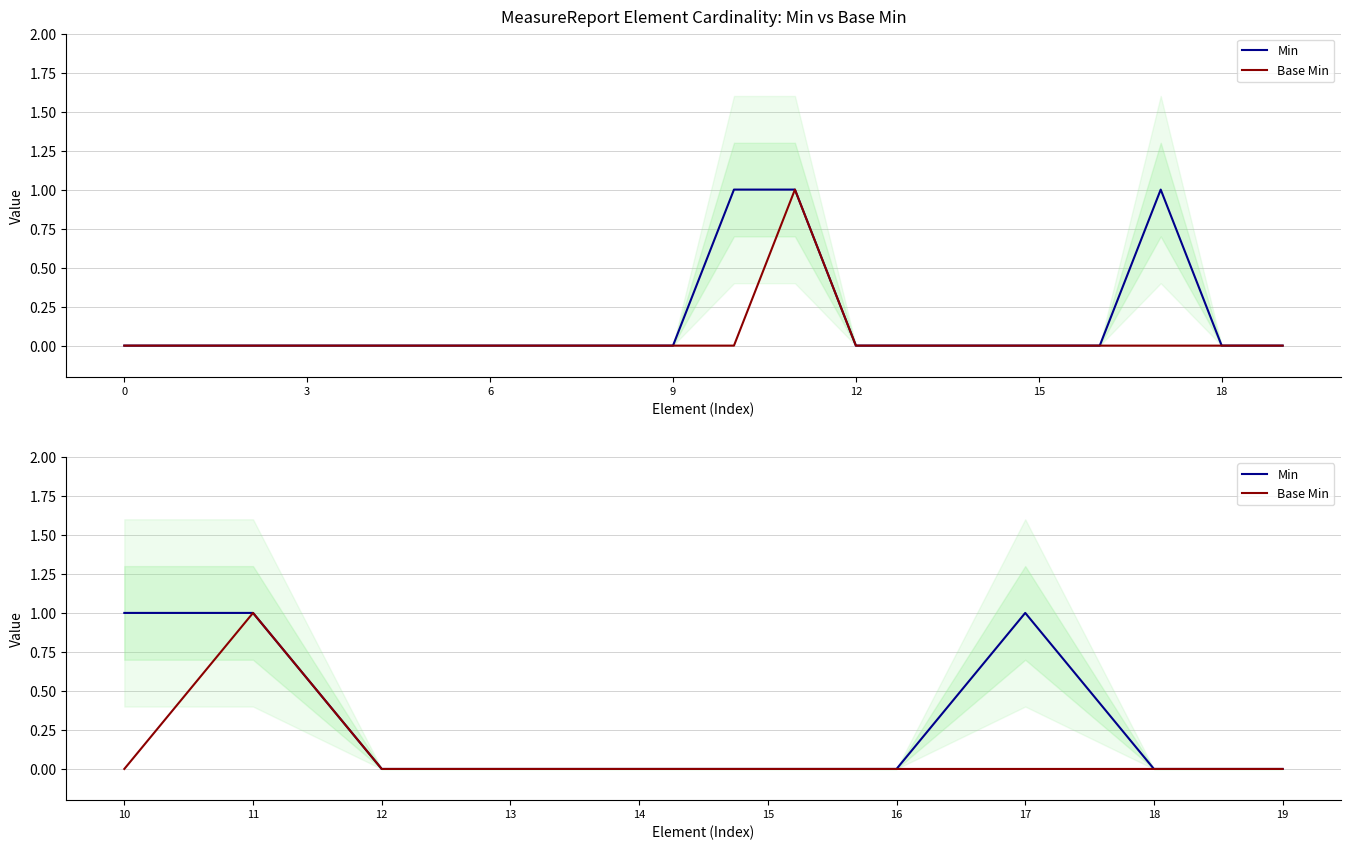

How many data points does each series have?

10